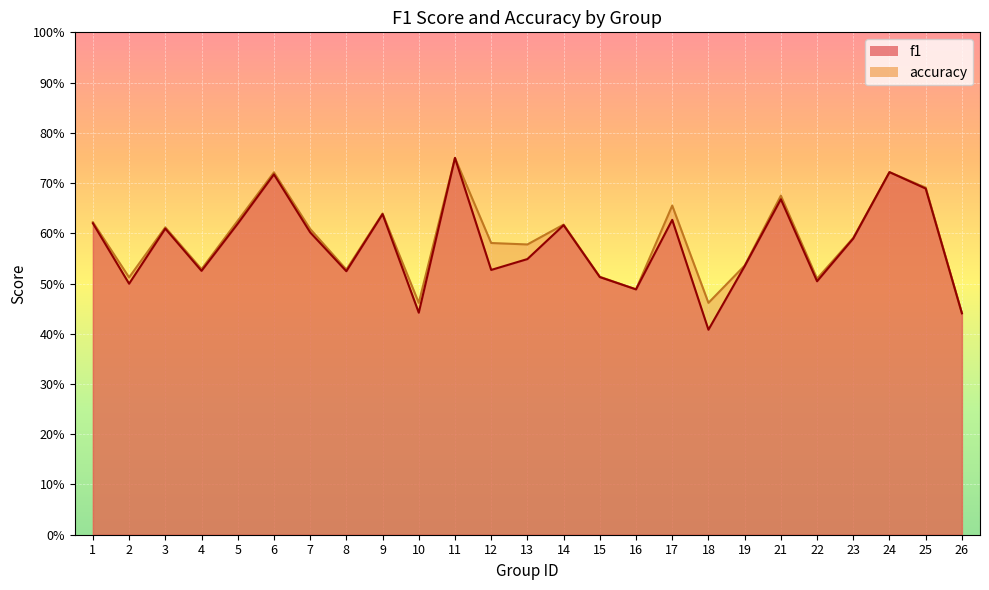

The f1 series shows 0.4 at 18. True or false?

True